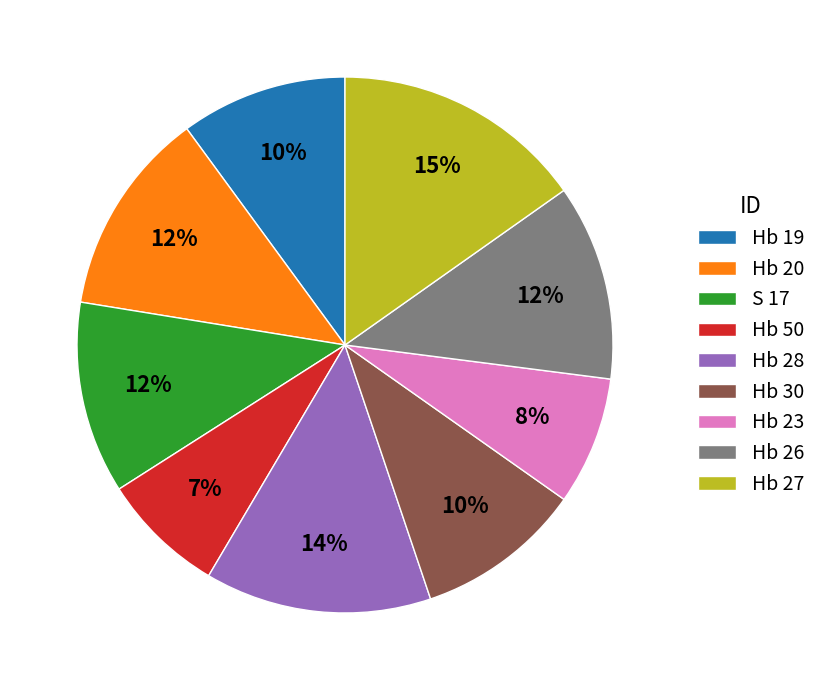

Count the number of slices in the pie.

9